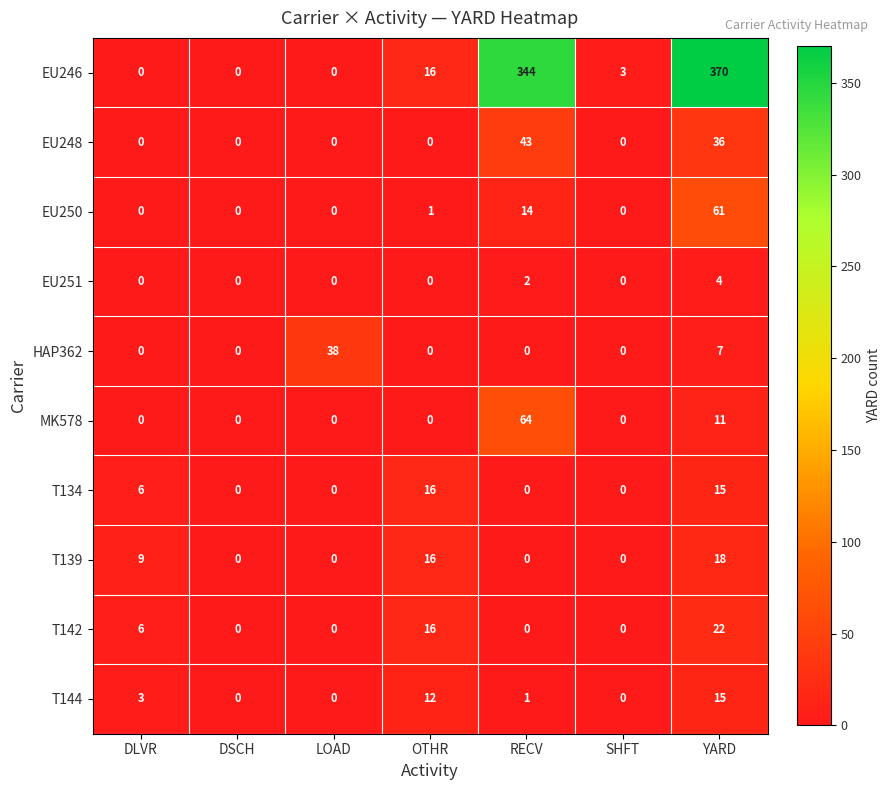

Which series has the largest total across all categories?

EU246